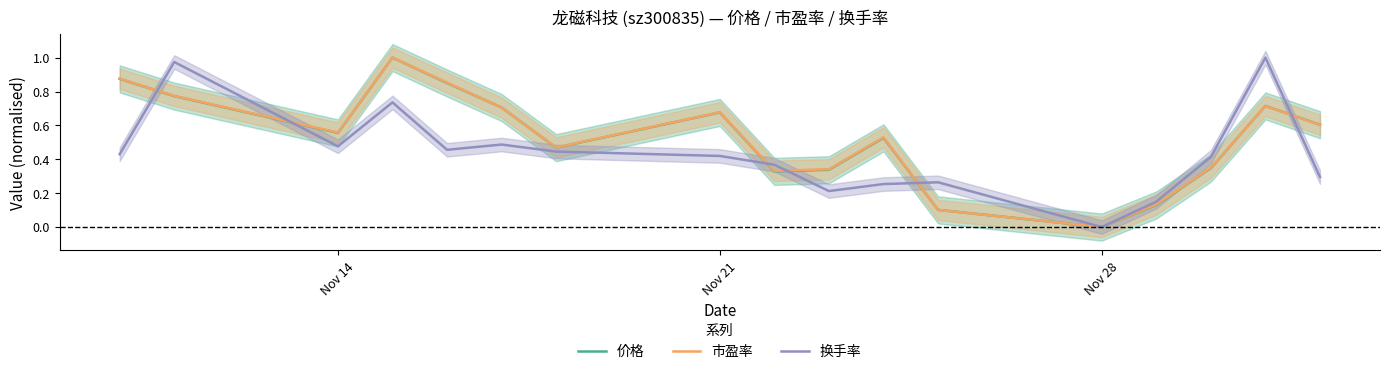

Which series ends up on top after the final intersection of 换手率 and 市盈率?

市盈率